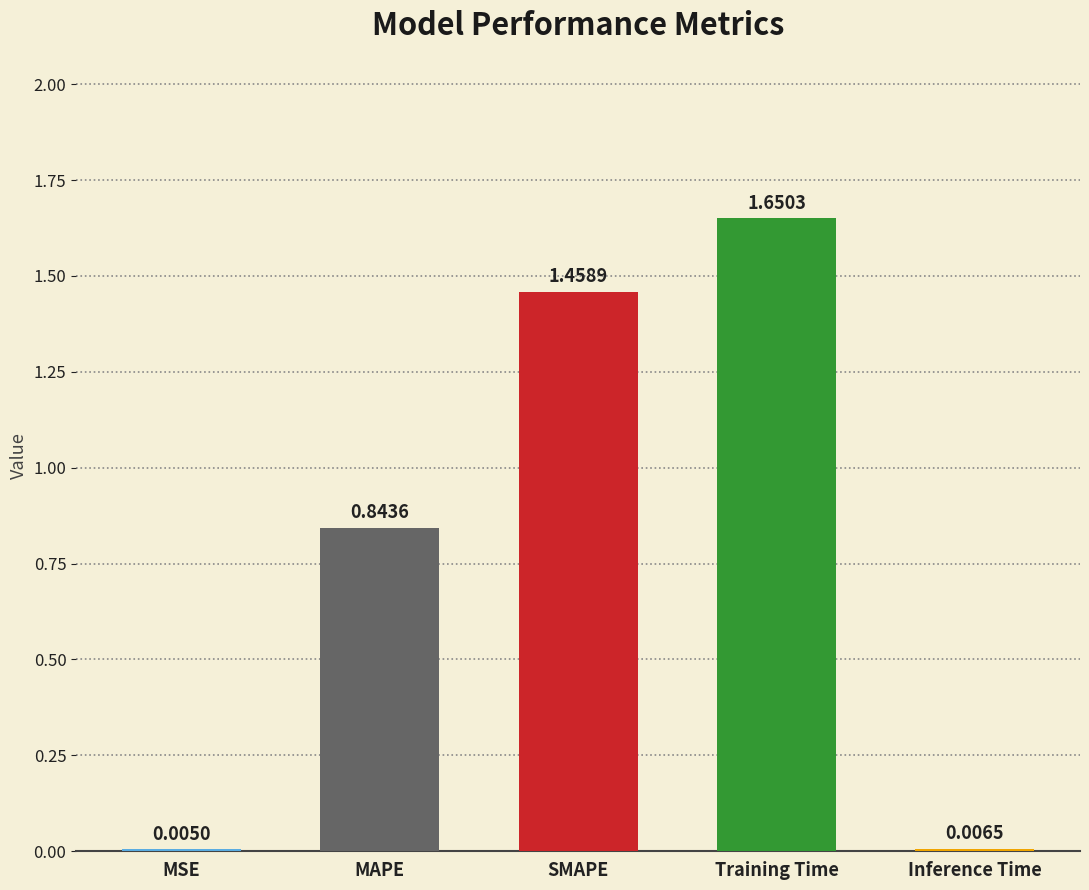

The value at Training Time is 0.5. True or false?

False